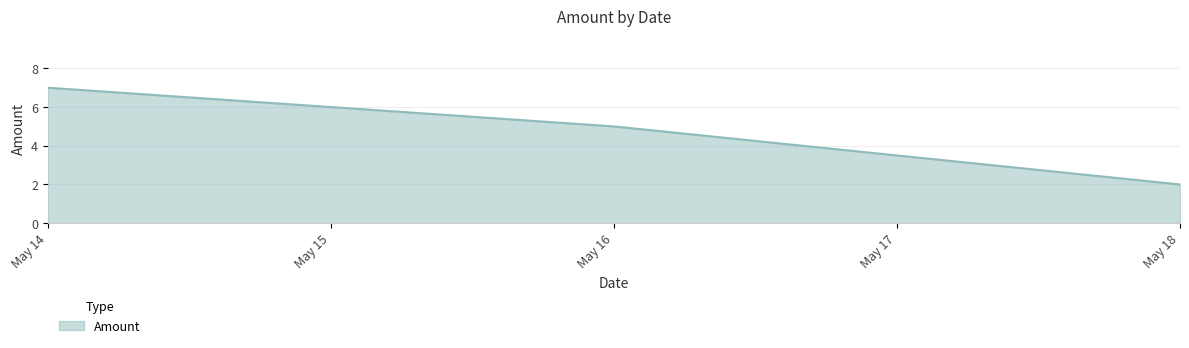

List the labels in order of value, largest first.

May 14, May 16, May 18